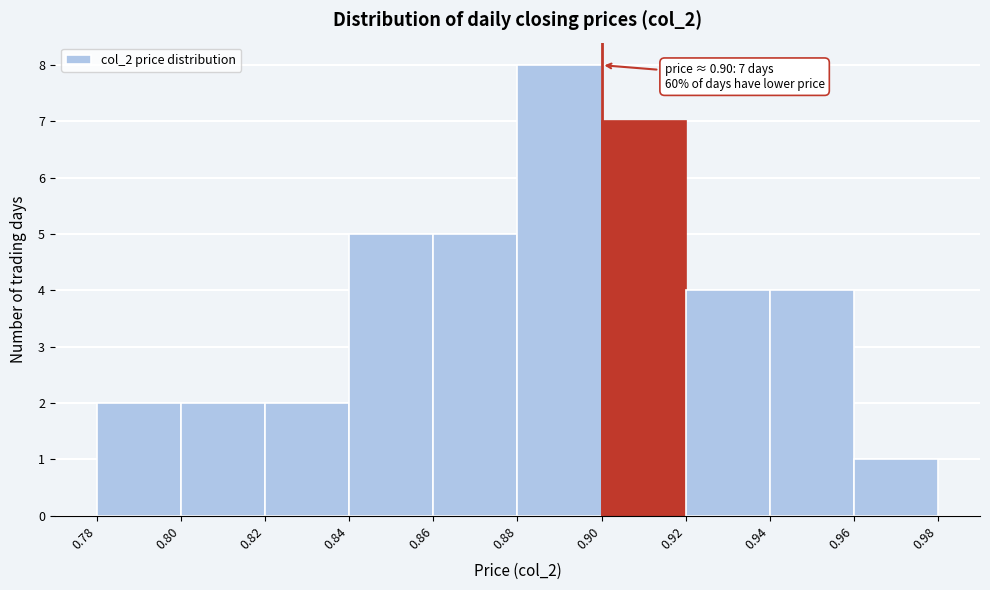

Which range on the x-axis has the tallest bar?

0.88 to 0.90